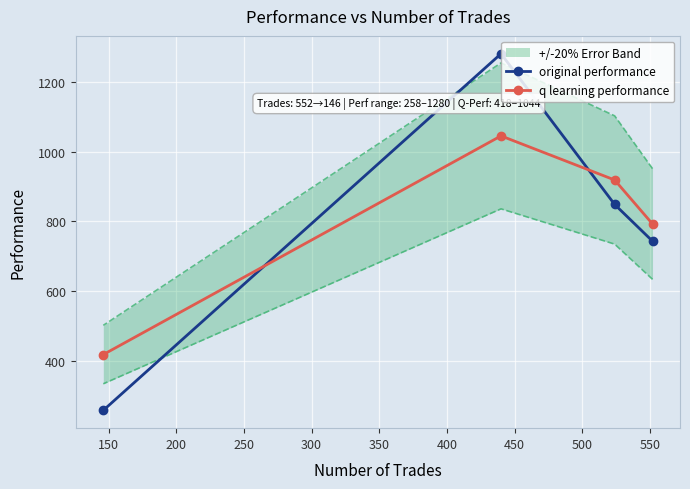

What is the lowest value of the q learning performance series?

418.5